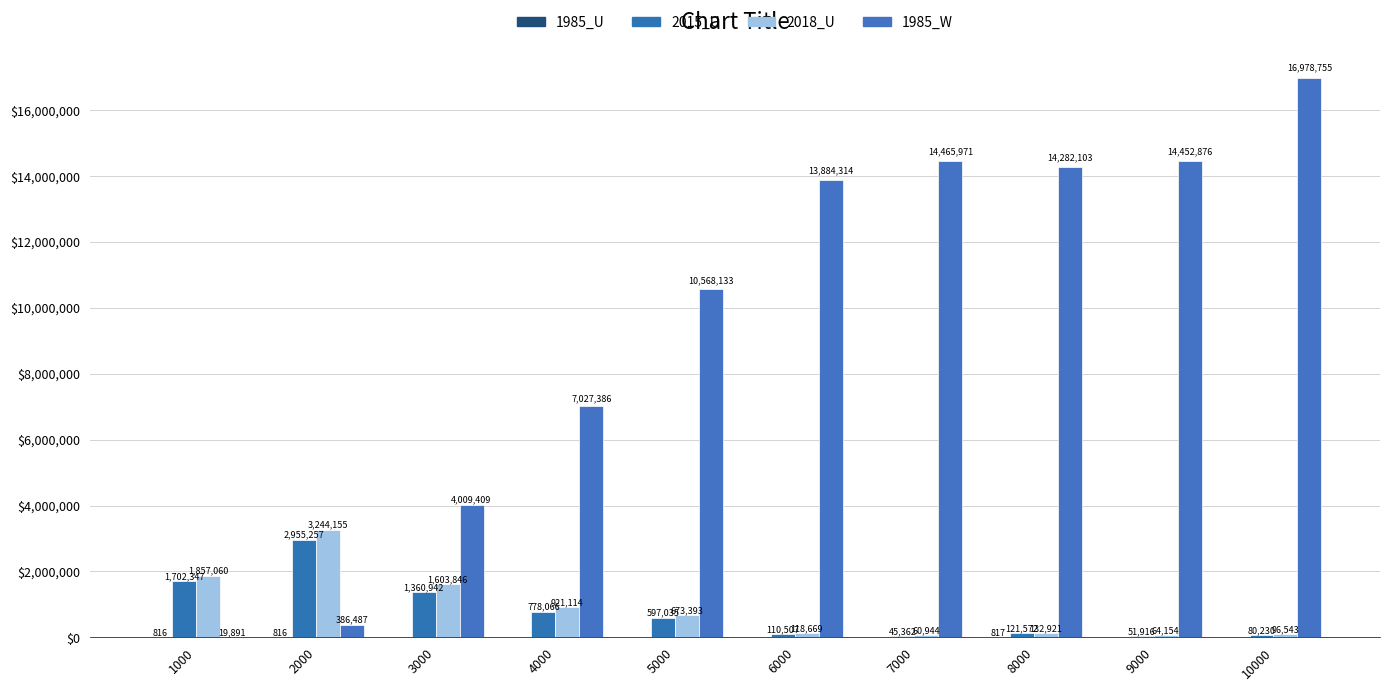

Count the number of categories in the chart.

10